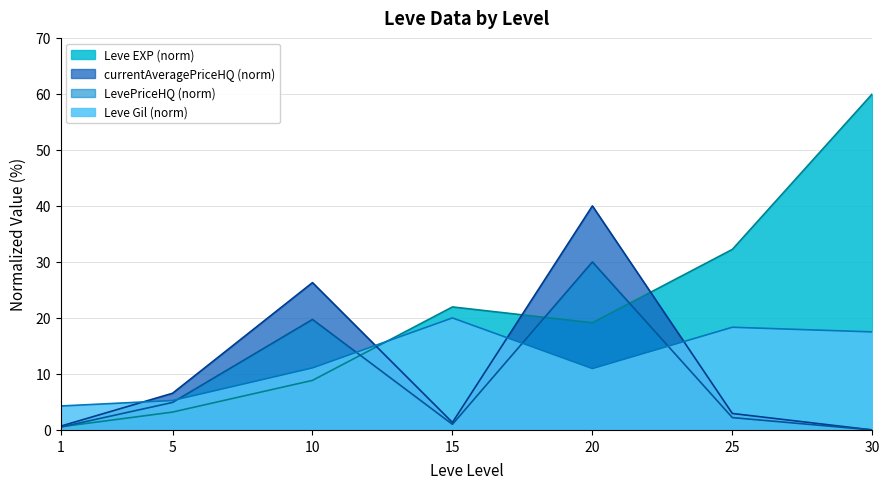

How many data points in Leve EXP are less than 19?

3